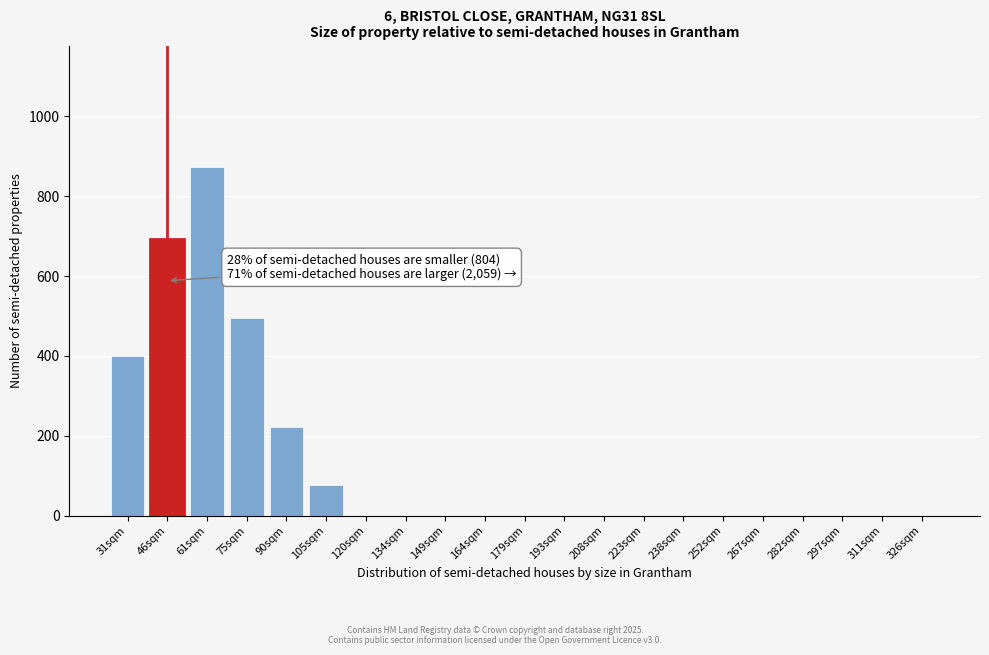

Reading left to right, what are all the values shown in this chart?

31sqm=401	46sqm=692	61sqm=872	75sqm=495	90sqm=221	105sqm=78	120sqm=0	134sqm=0	149sqm=0	164sqm=0	179sqm=0	193sqm=0	208sqm=0	223sqm=0	238sqm=0	252sqm=0	267sqm=0	282sqm=0	297sqm=0	311sqm=0	326sqm=0